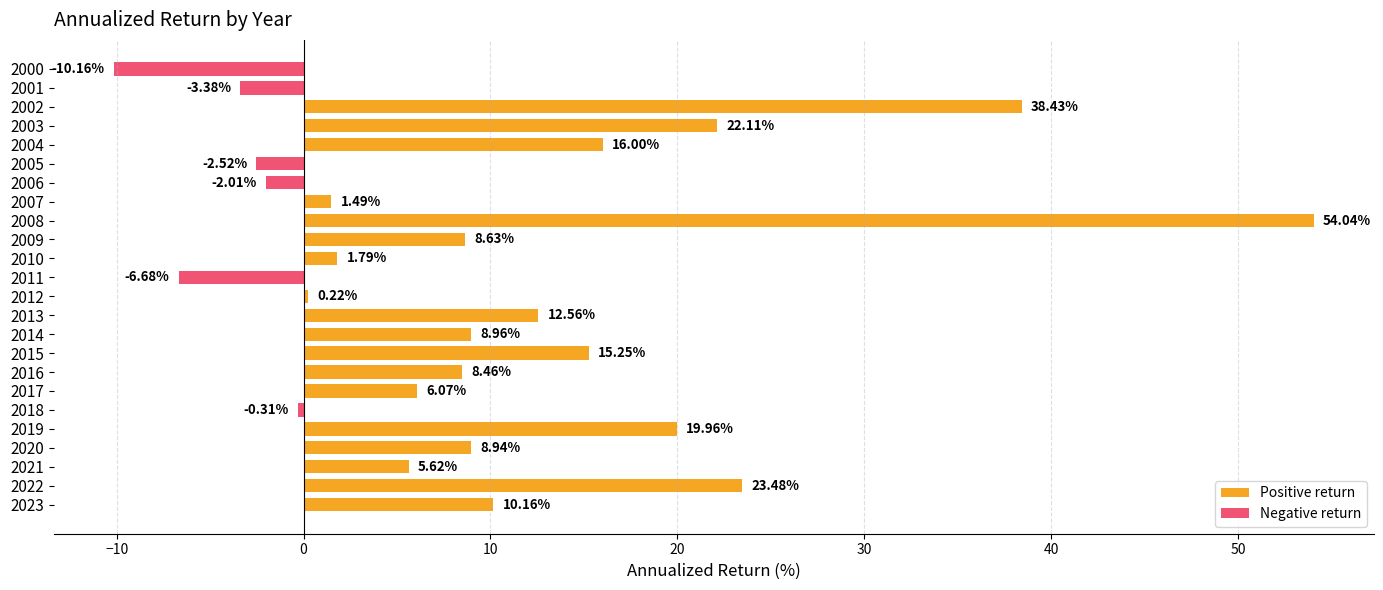

Which has a higher value, 2022 or 2014?

2022